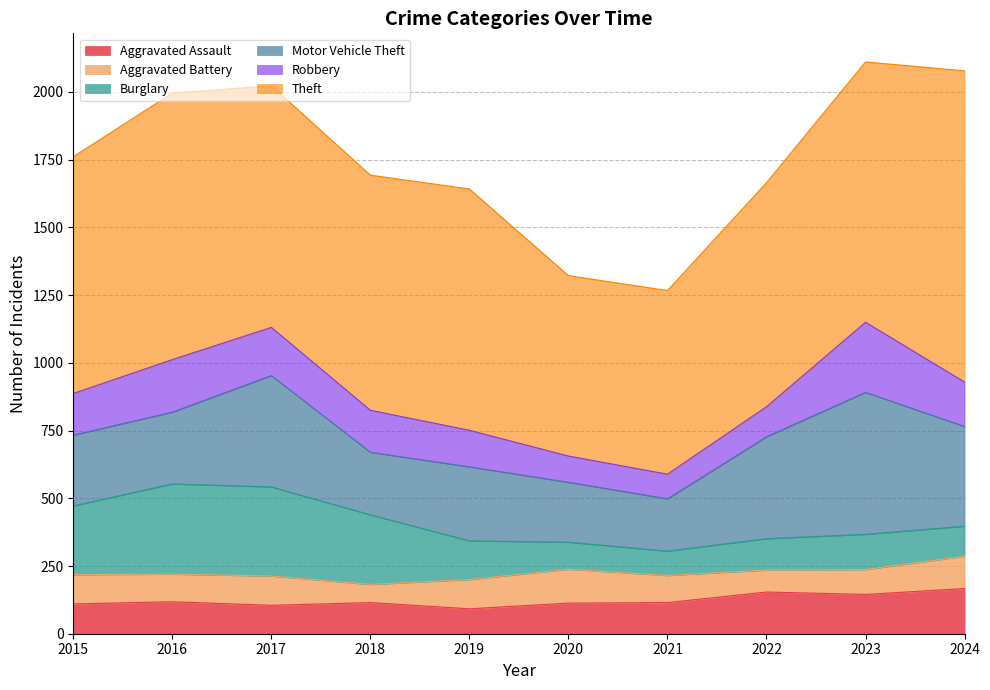

What are all the series names shown in the legend?

Aggravated Assault, Aggravated Battery, Burglary, Motor Vehicle Theft, Robbery, Theft